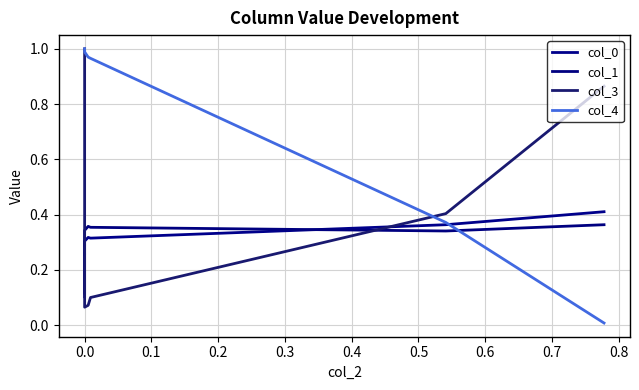

What are all the series names shown in the legend?

col_0, col_1, col_3, col_4